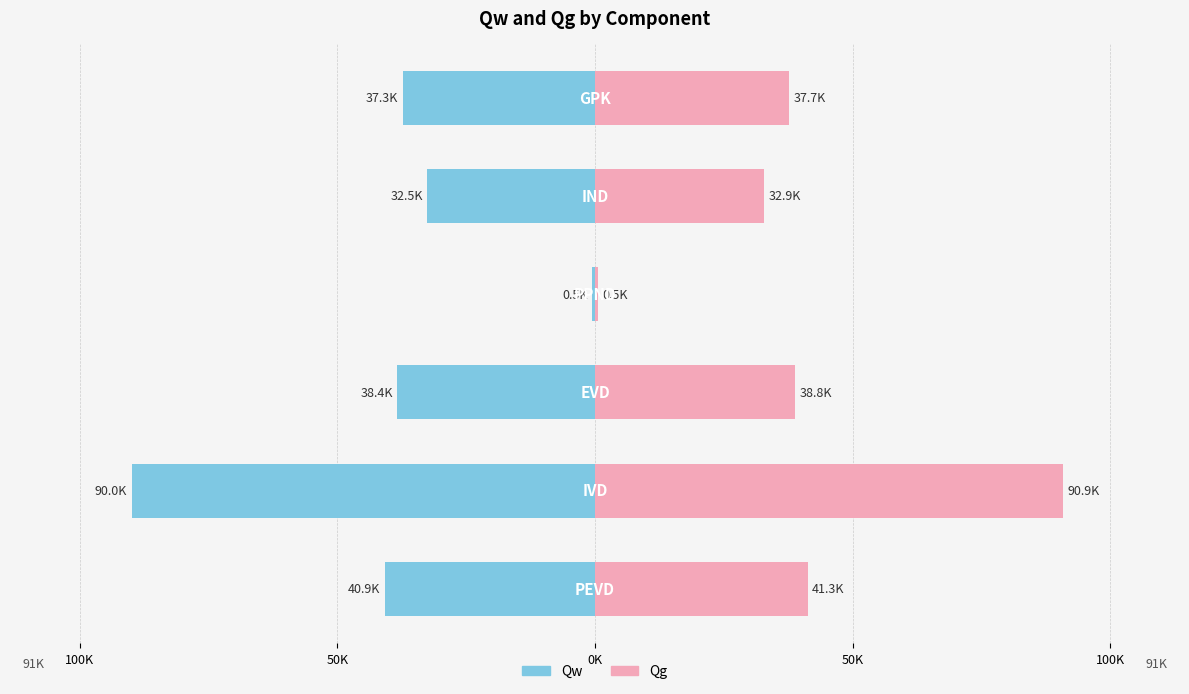

How many categories are shown in the chart?

6